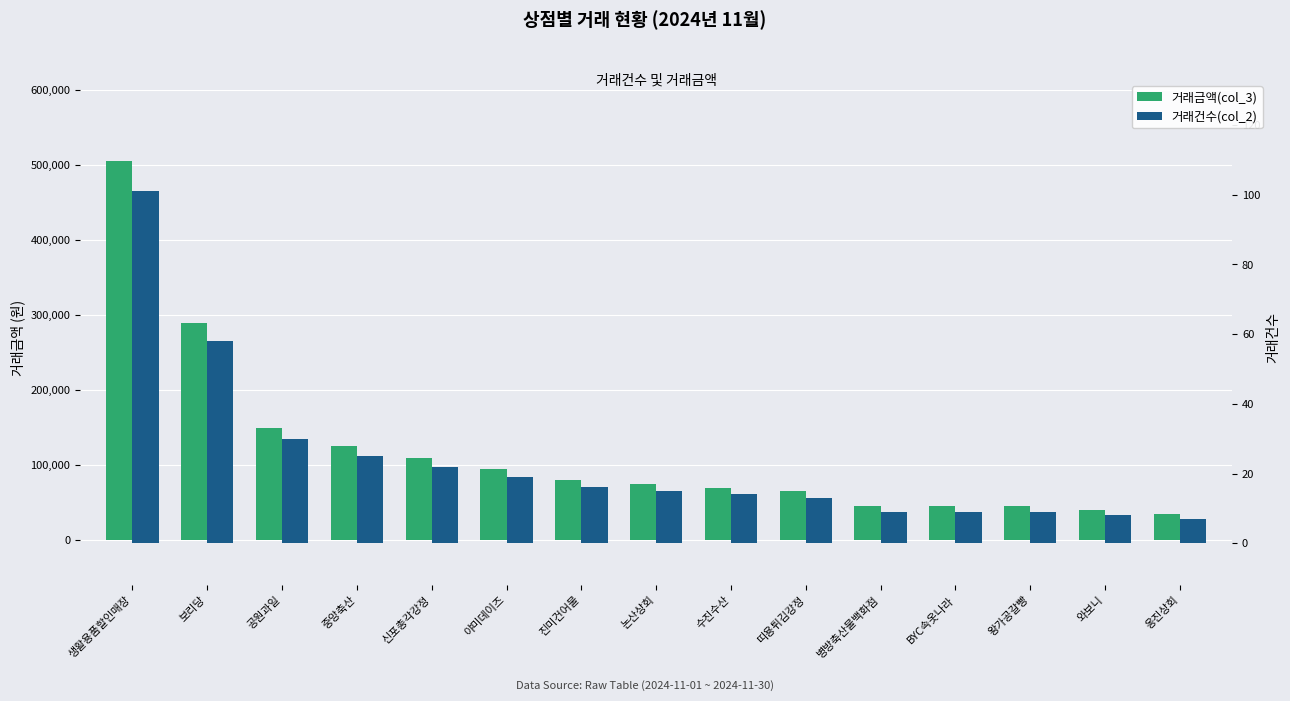

What is the spread (max minus min) of values at 보리당?

289942